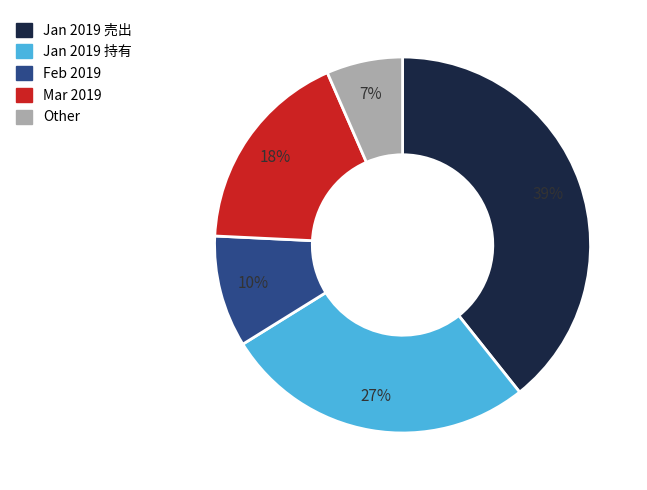

Which category has the biggest portion of the pie?

Jan 2019 売出